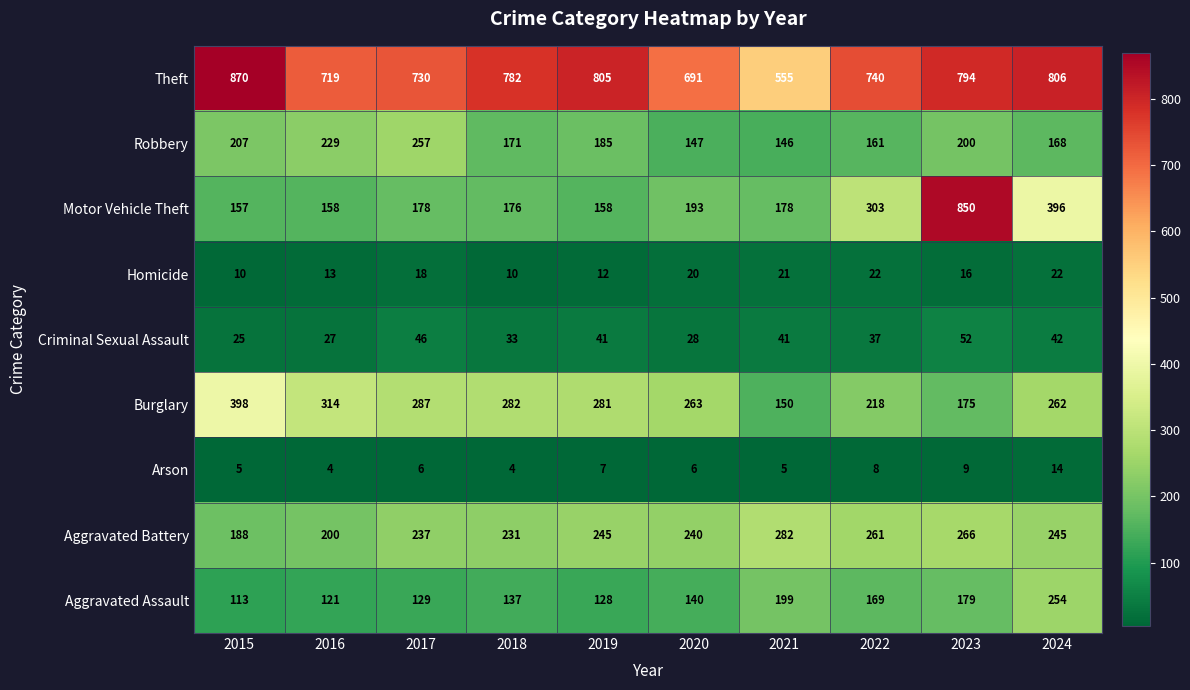

Between 2018 and 2020, which series saw the biggest shift?

Theft